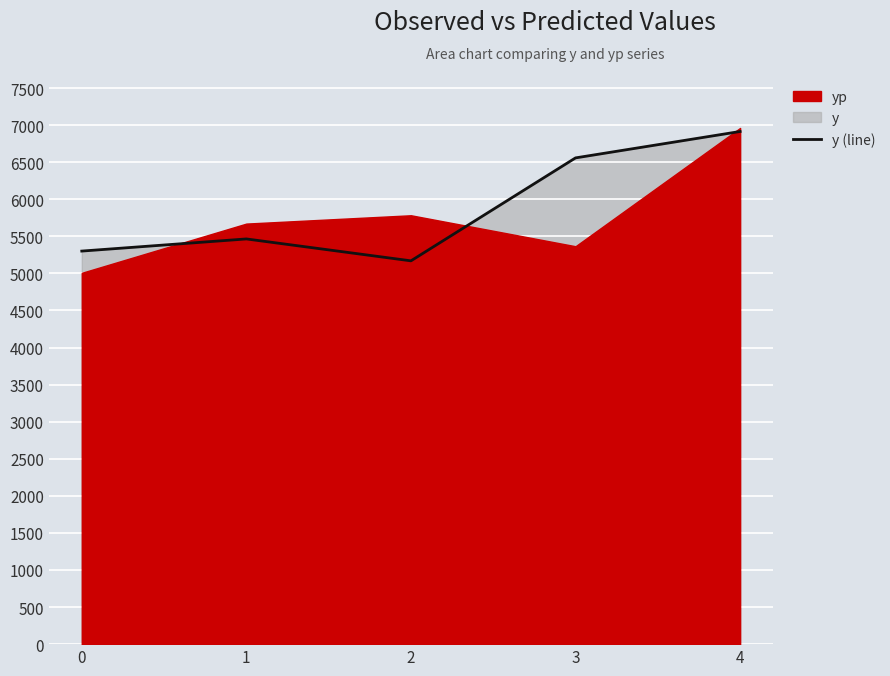

Reading right to left, what are all the values shown in this chart?

4=6914.2	3=6558.0	2=5169.6	1=5465.0	0=5301.2